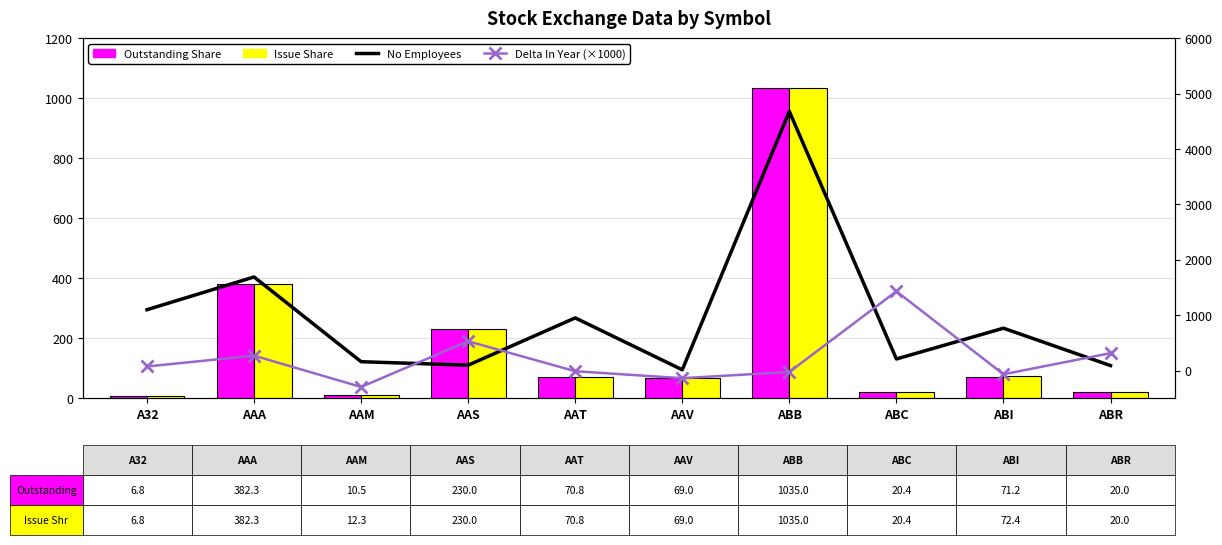

What is the minimum value shown in the chart?

-297.0